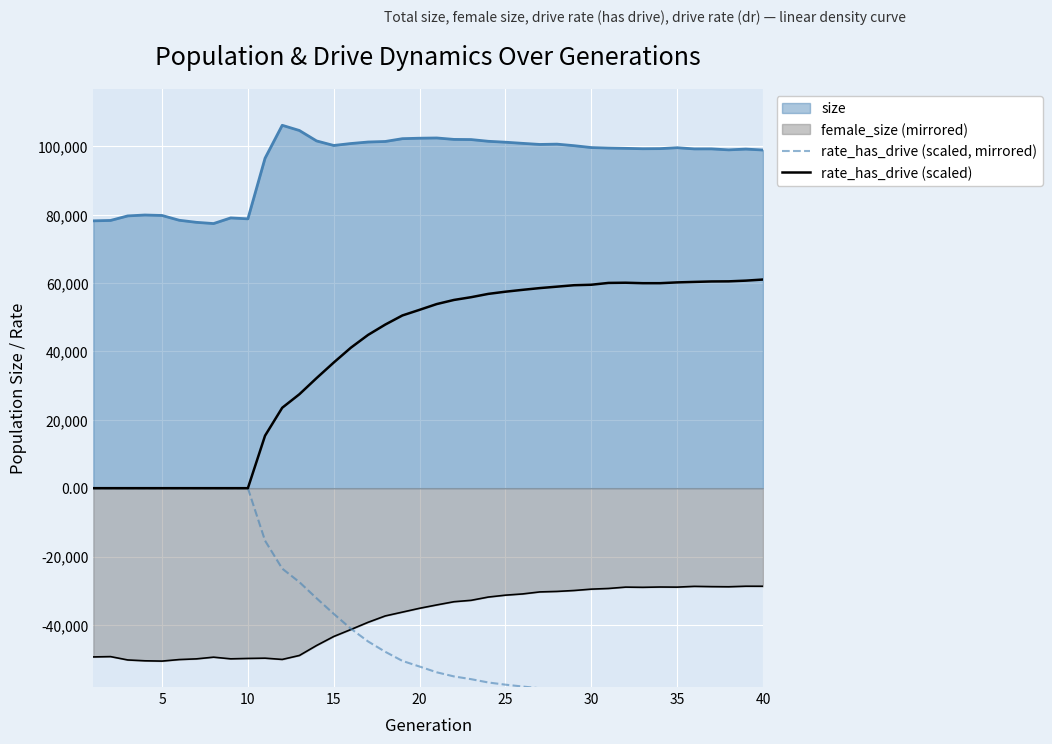

How many lines are shown in the chart?

2